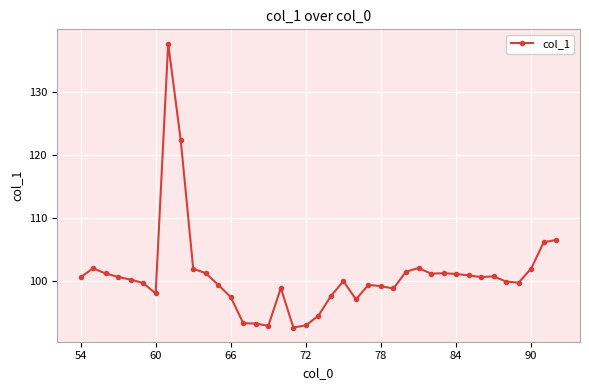

What is the maximum value shown in the chart?

137.7